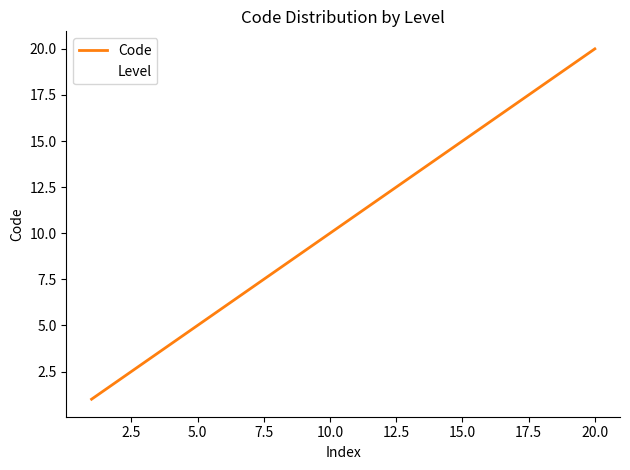

Reading left to right, extract all data points from this chart.

Code: 1	2	3	4	5	6	7	8	9	10	11	12	13	14	15	16	17	18	19	20
Level: 1	2	3	4	5	6	7	8	9	10	11	12	13	14	15	16	17	18	19	20